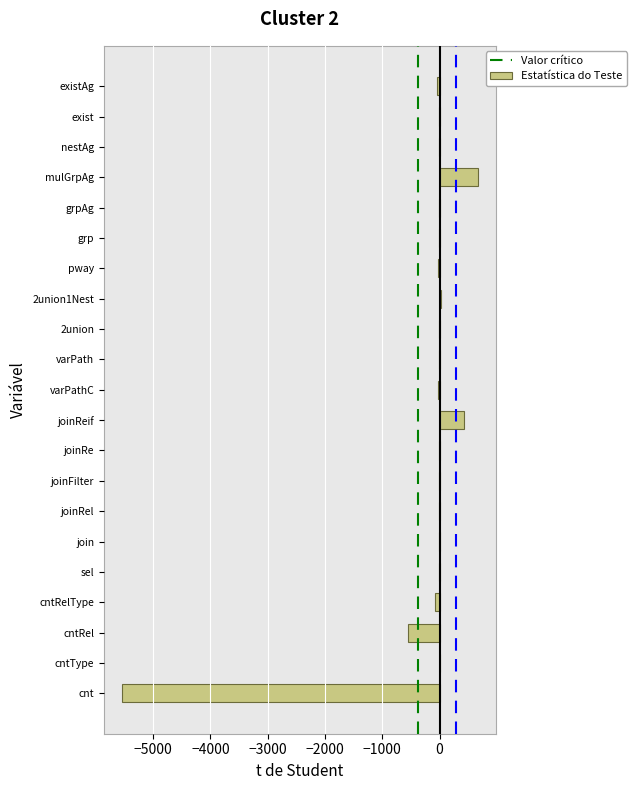

The value at cntRel is -953.5. True or false?

False